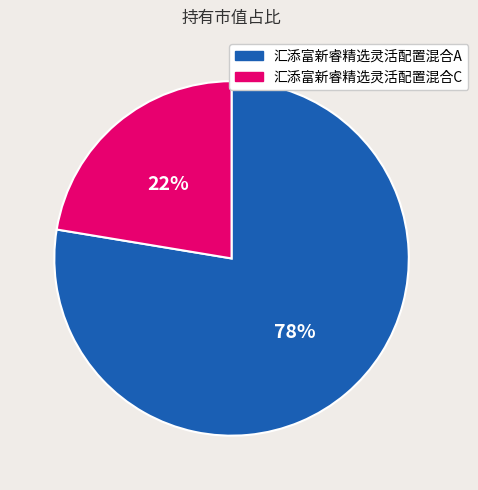

To the nearest percent, what is the combined percentage of 汇添富新睿精选灵活配置混合C and 汇添富新睿精选灵活配置混合A?

100%